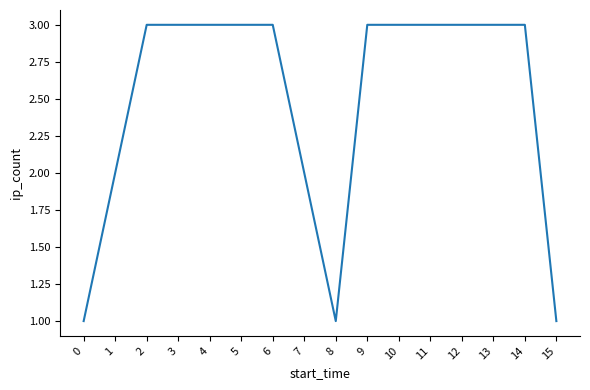

What is the maximum value shown in the chart?

3